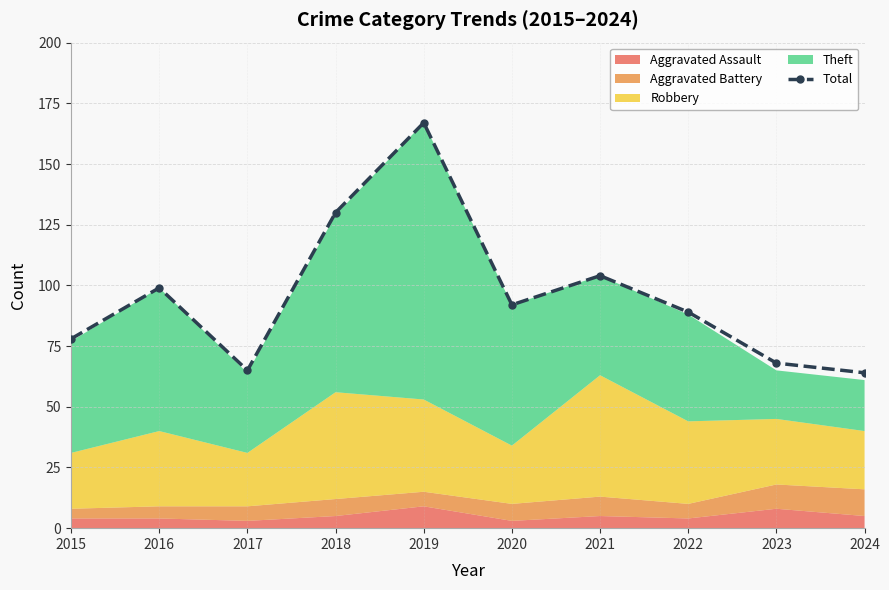

What is the difference between the values at 2019 and 2015?

89